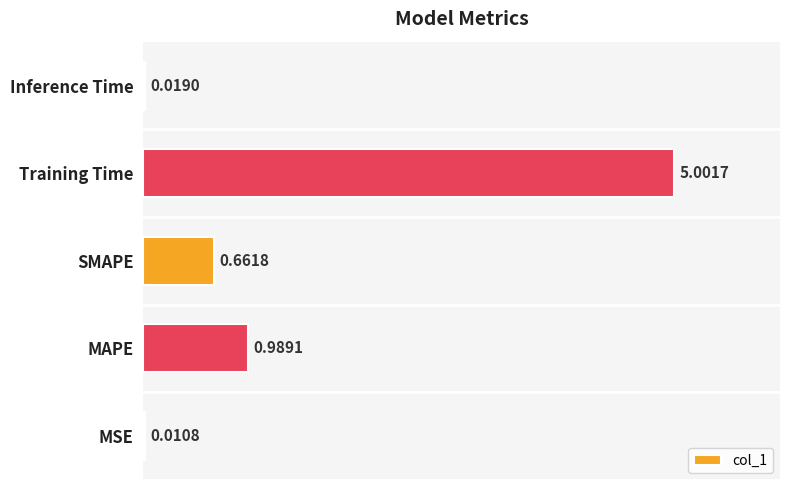

At which category does the chart reach its peak across all series?

Training Time